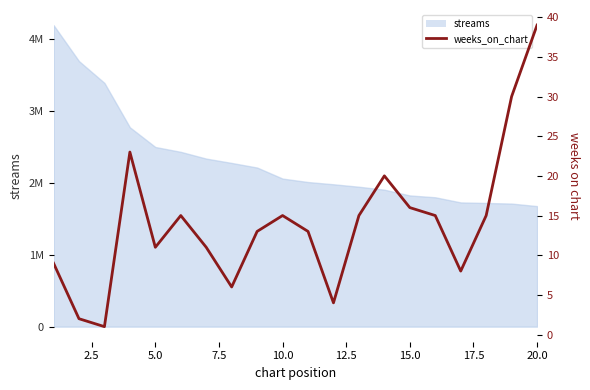

How many data points are above 15?

5